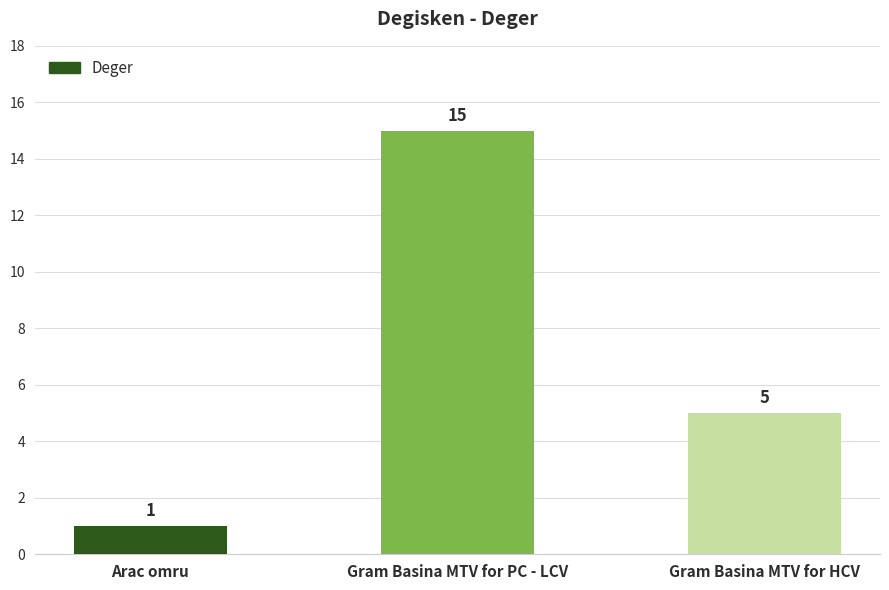

The chart shows a value of 7 at Gram Basina MTV for HCV. True or false?

False